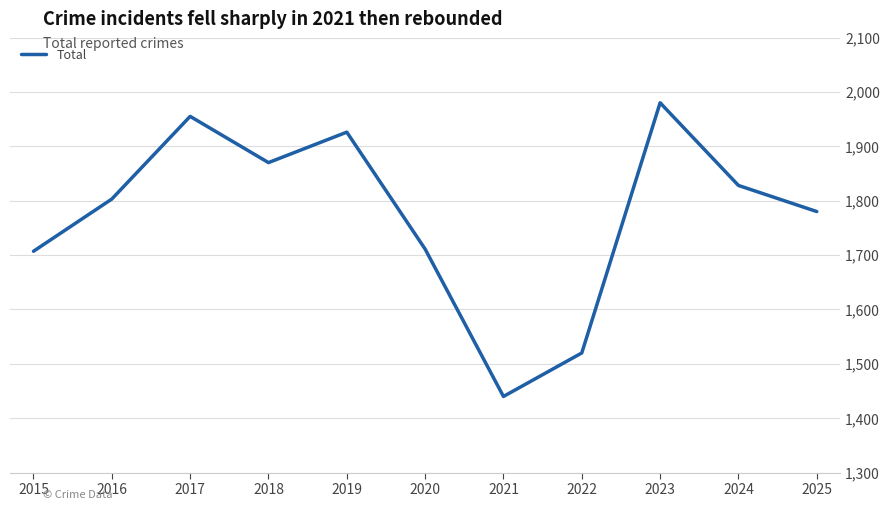

Reading left to right, what are all the values shown in this chart?

2015=1707	2016=1803	2017=1955	2018=1870	2019=1926	2020=1711	2021=1440	2022=1520	2023=1980	2024=1828	2025=1780